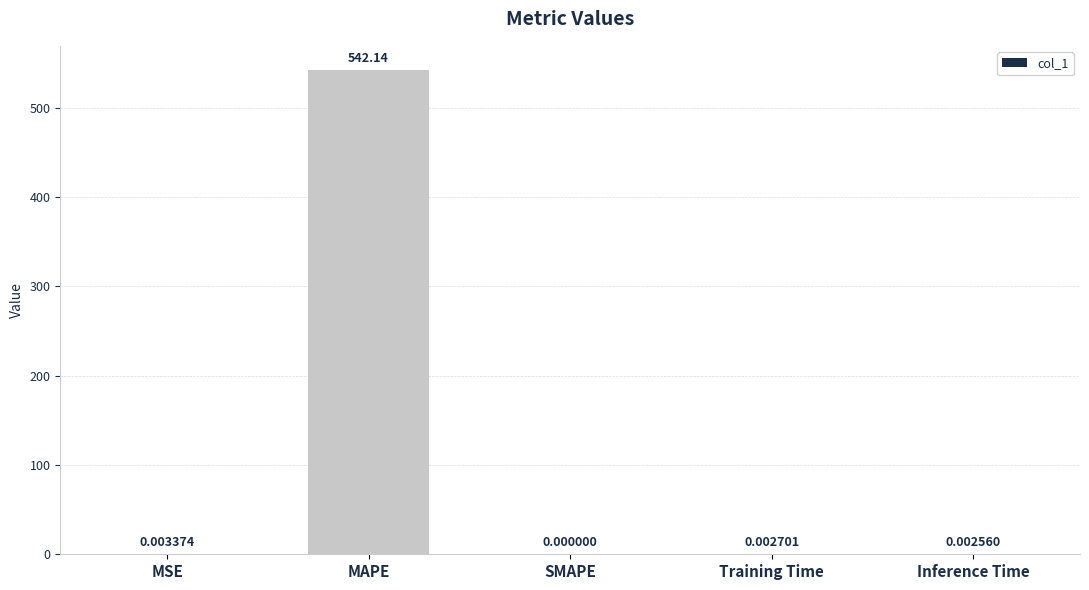

True or false: the data shows 0.0 at SMAPE.

True